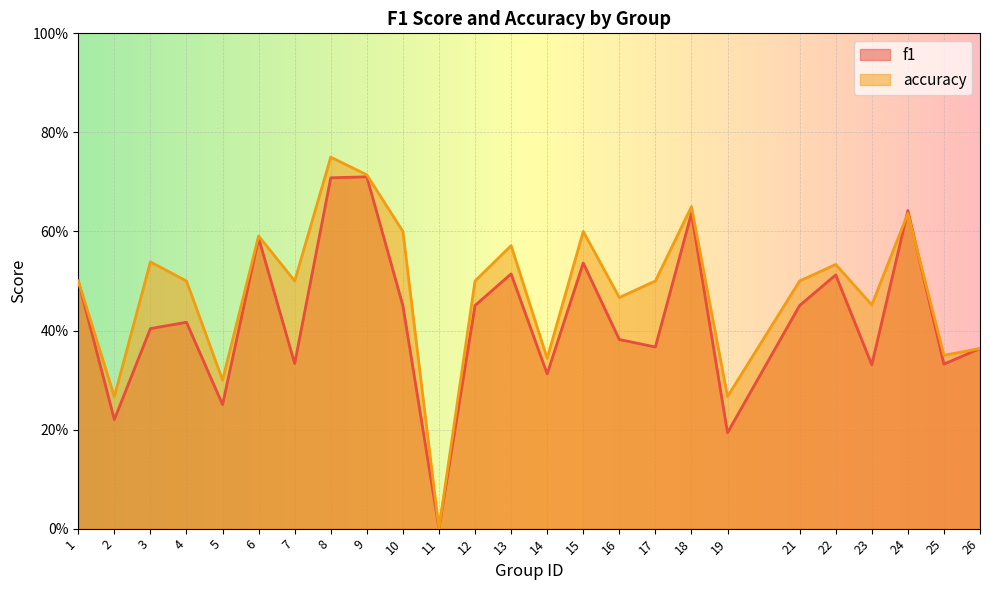

At which label is accuracy closest to 0?

11